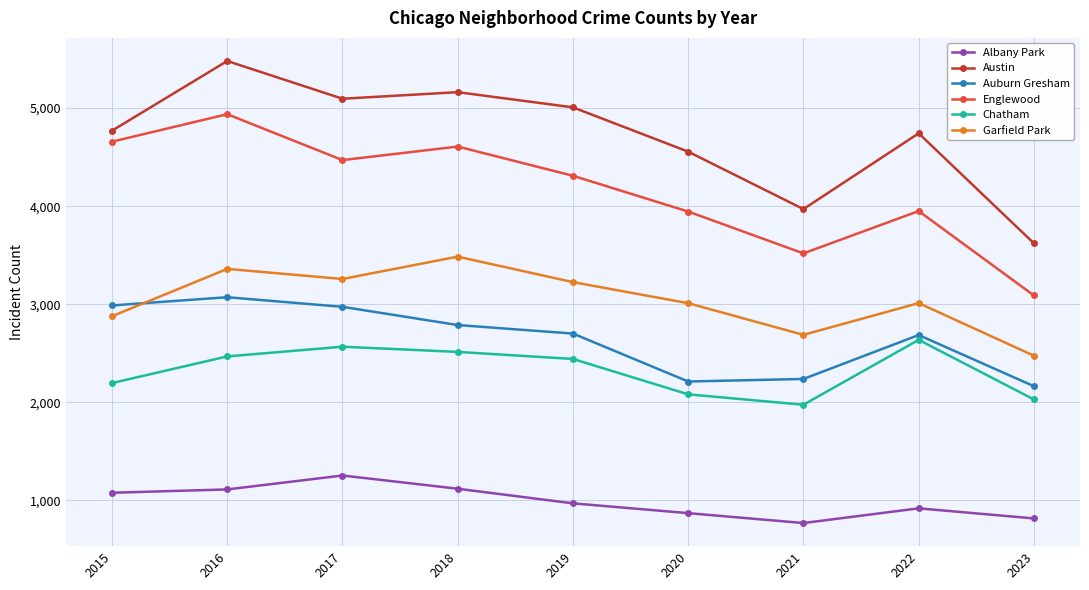

True or false: Chatham and Auburn Gresham intersect in this chart.

False